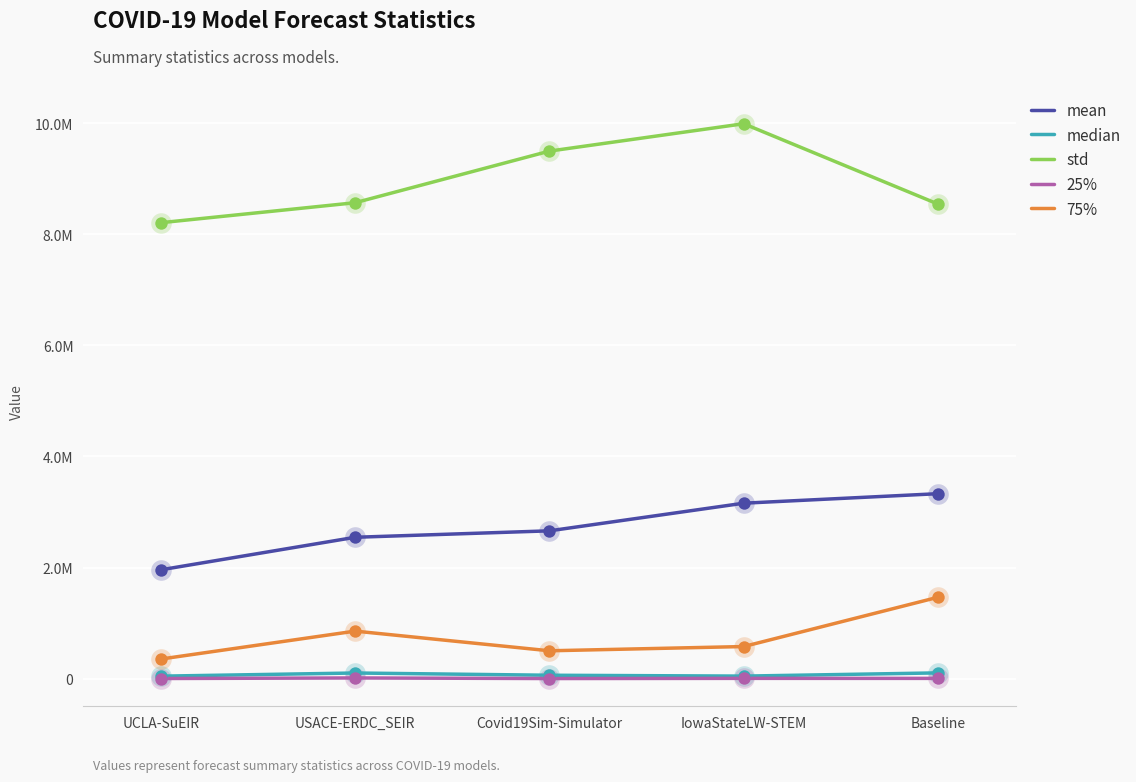

At which category is the sum across all series the highest?

IowaStateLW-STEM